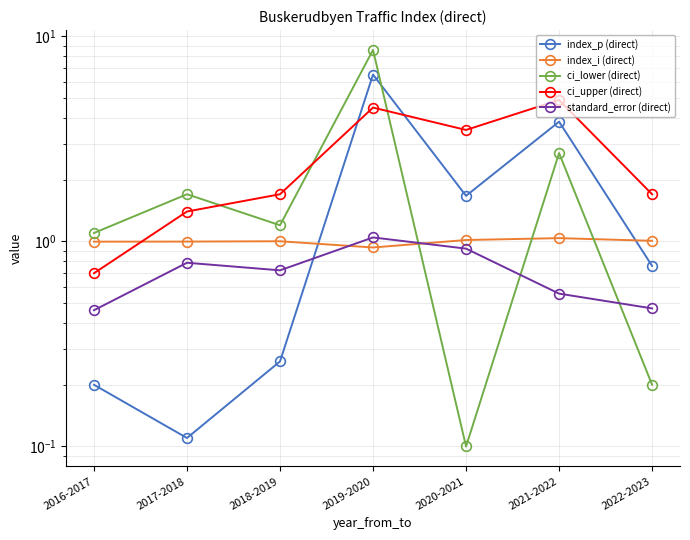

Which label corresponds to the largest value in the chart?

2019-2020